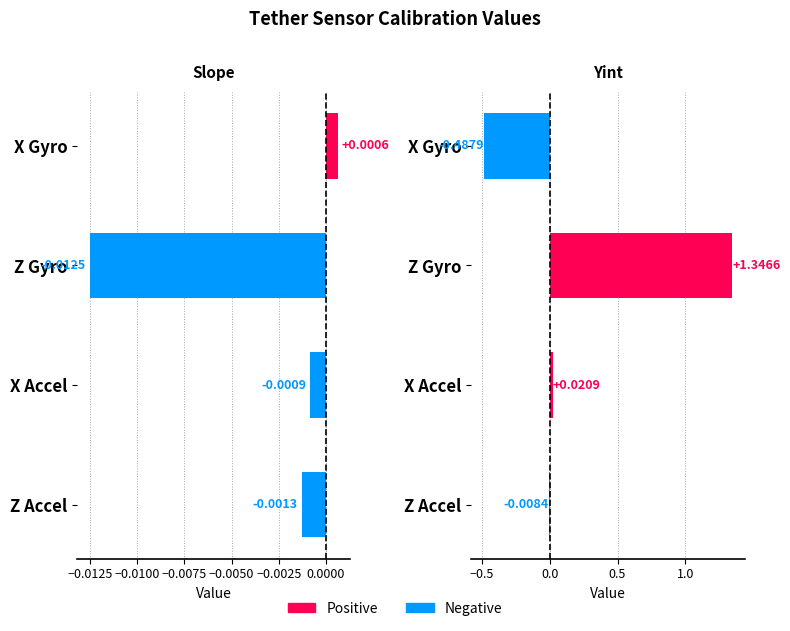

How many values in the Yint series are below 0?

2